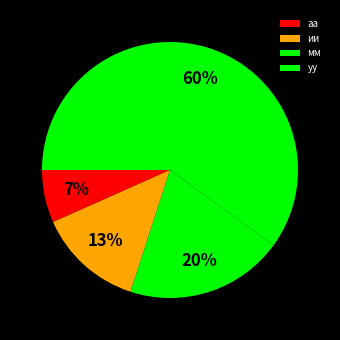

To the nearest percent, what percentage of the pie is уу?

60%